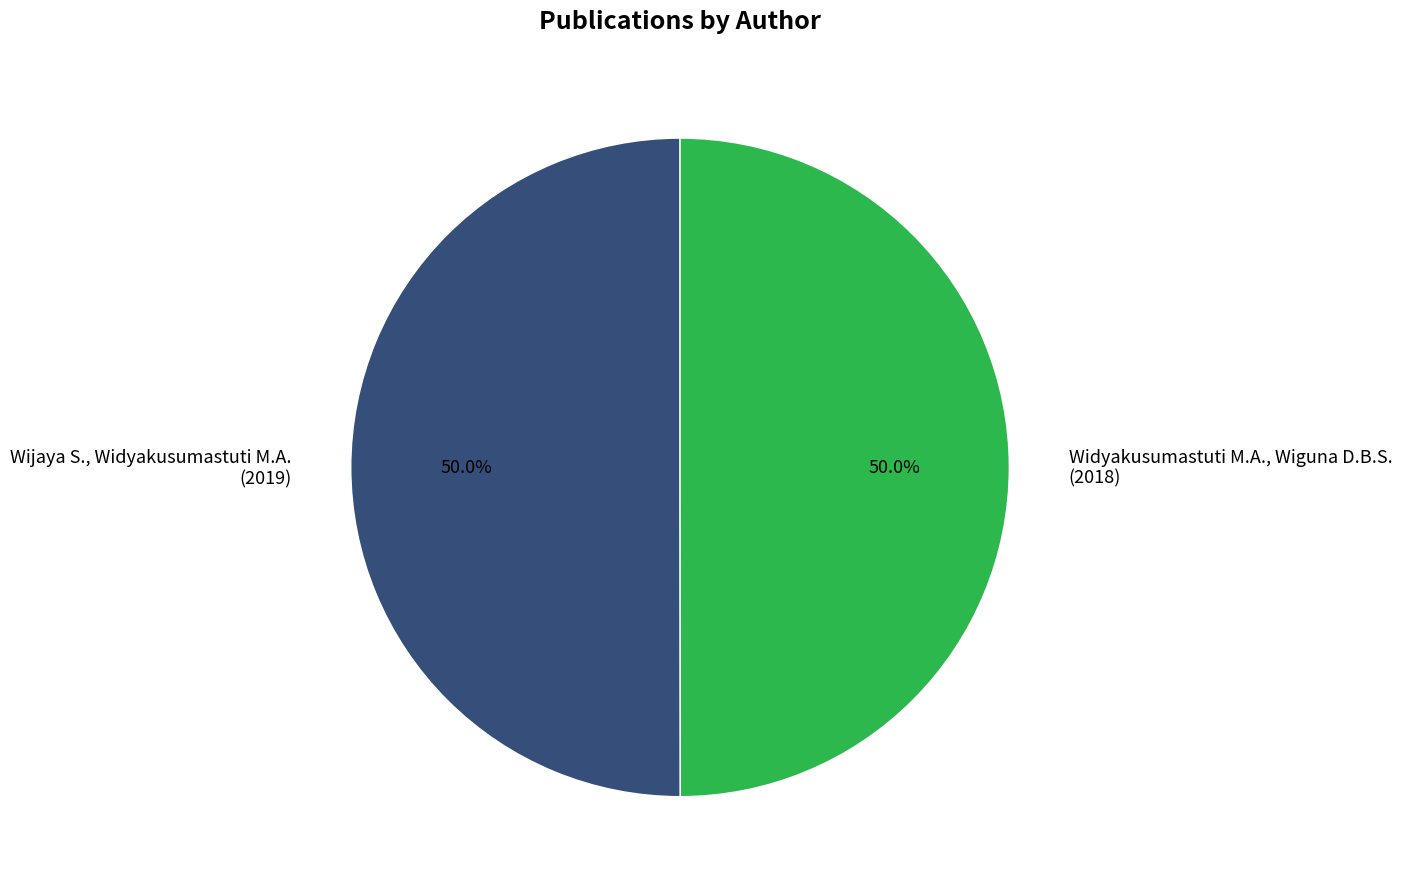

Count the number of slices in the pie.

2